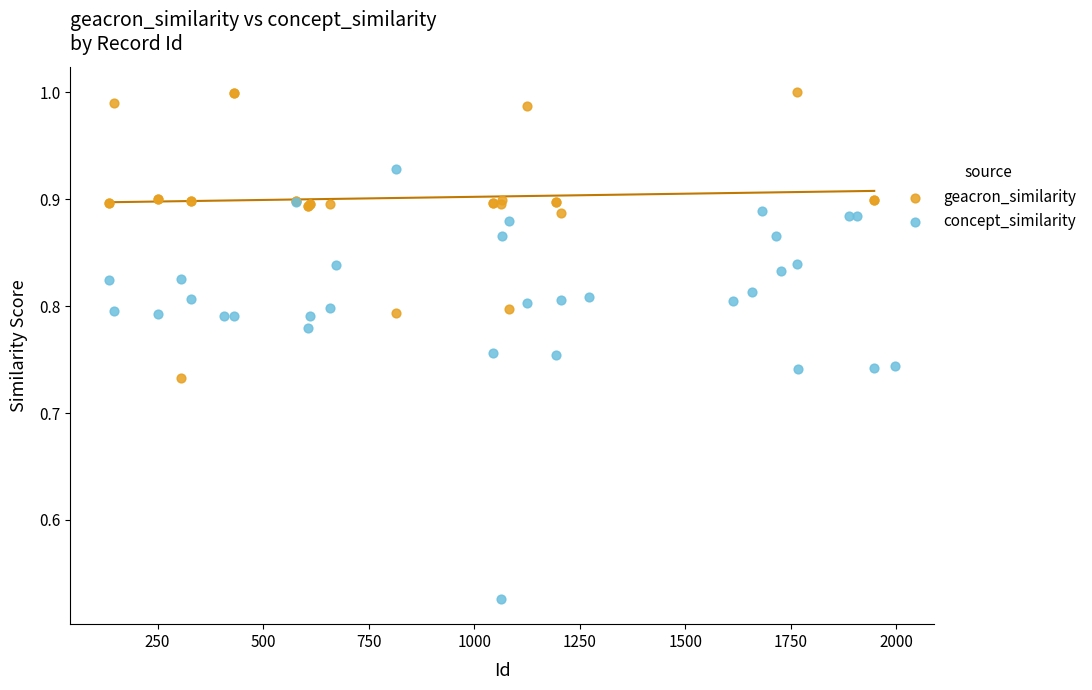

Which series contains the highest Y value?

geacron_similarity